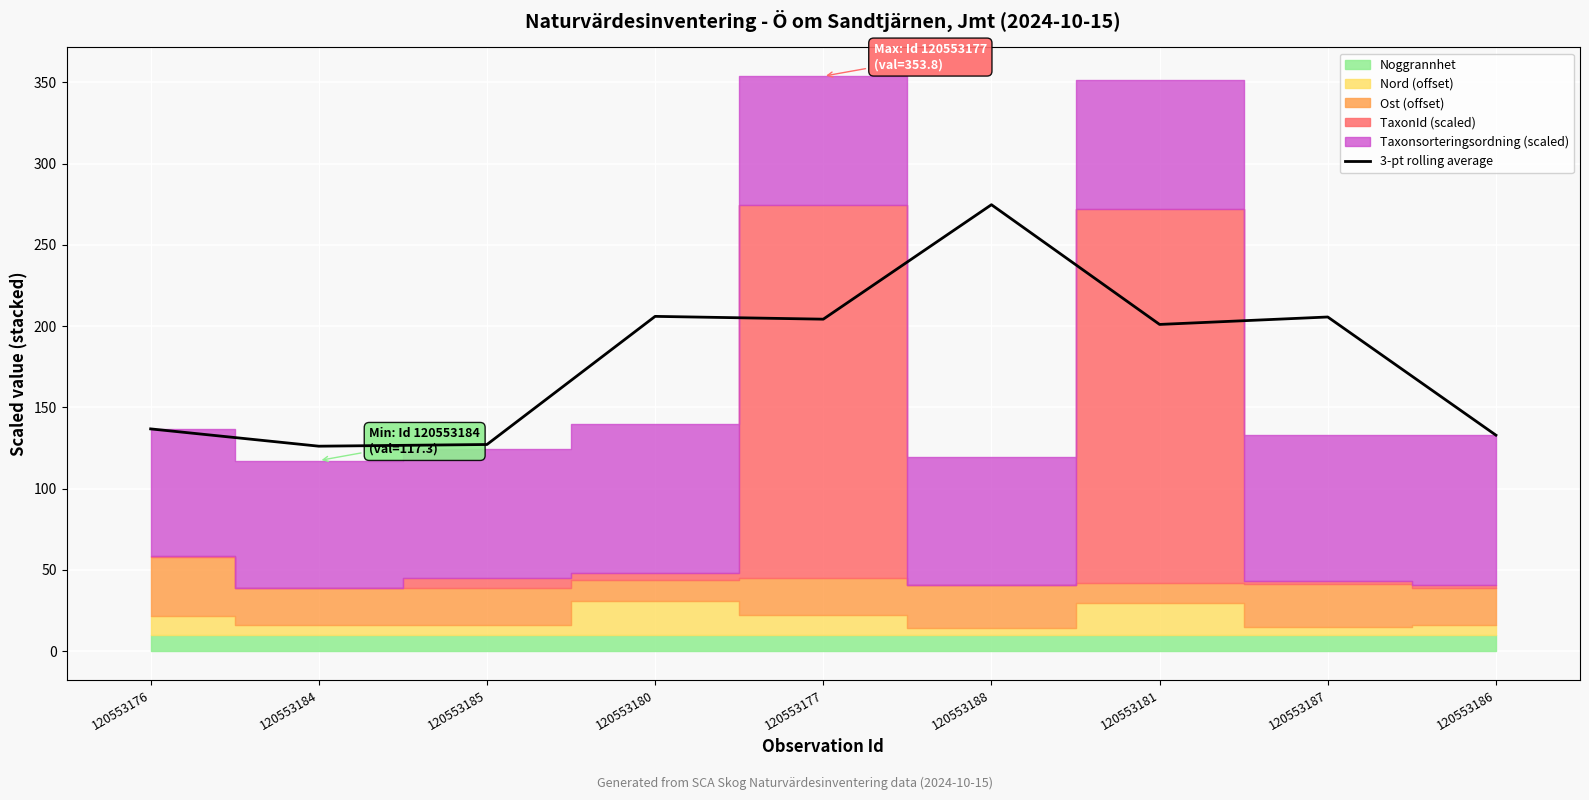

Is it true that the value at 120553181 is 201.1?

True